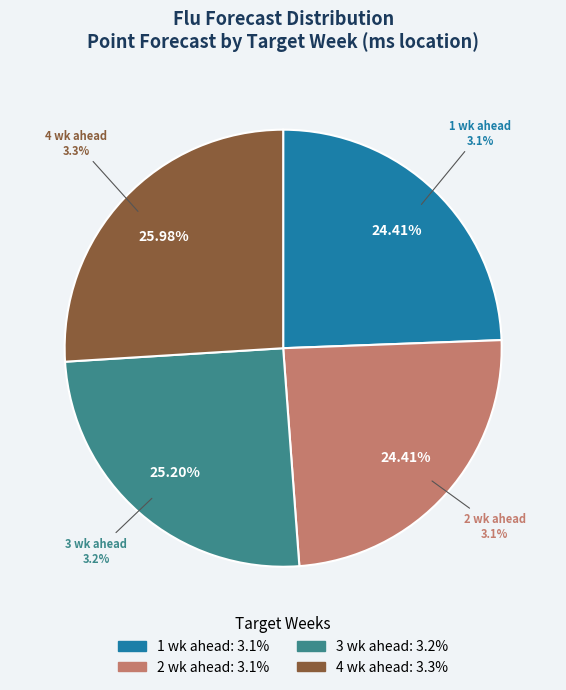

How many slices are in this pie chart?

4